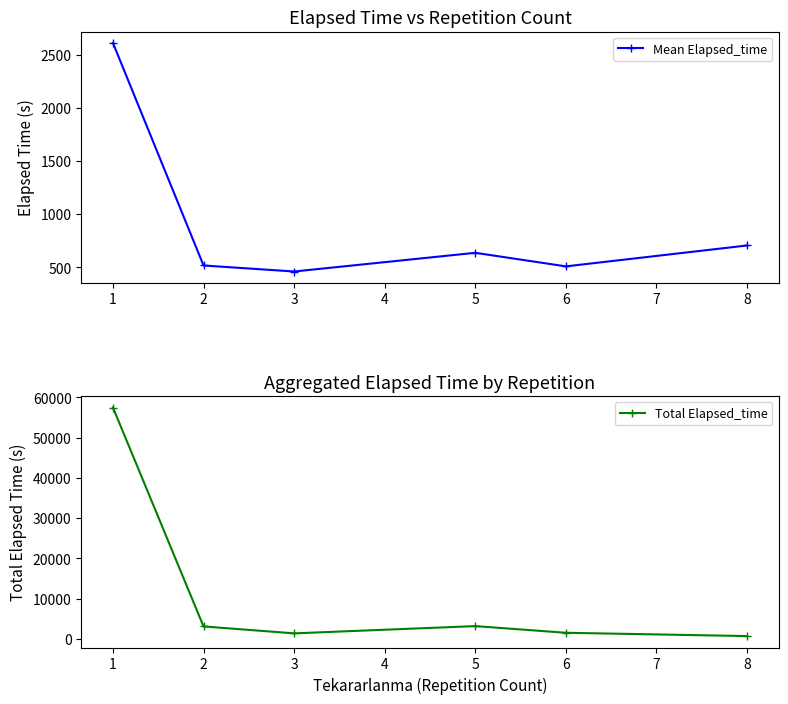

At how many categories does at least one series exceed 5788?

1